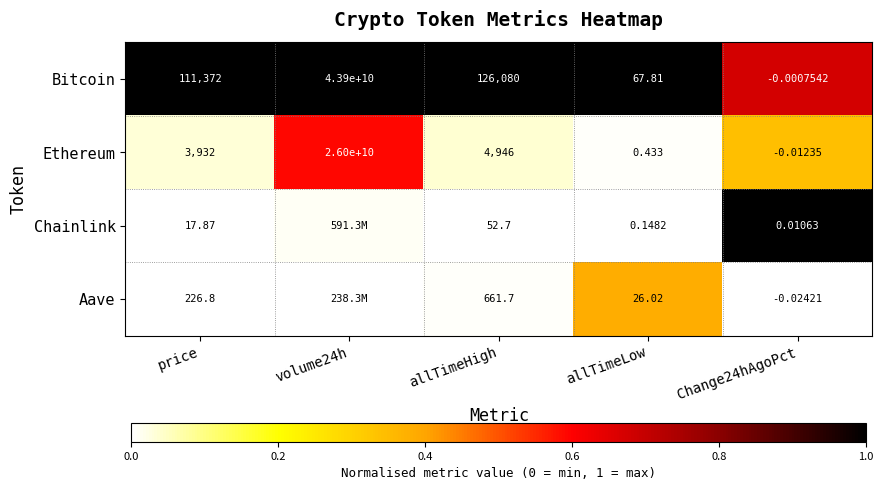

Between price and Change24hAgoPct, which series saw the biggest shift?

Bitcoin